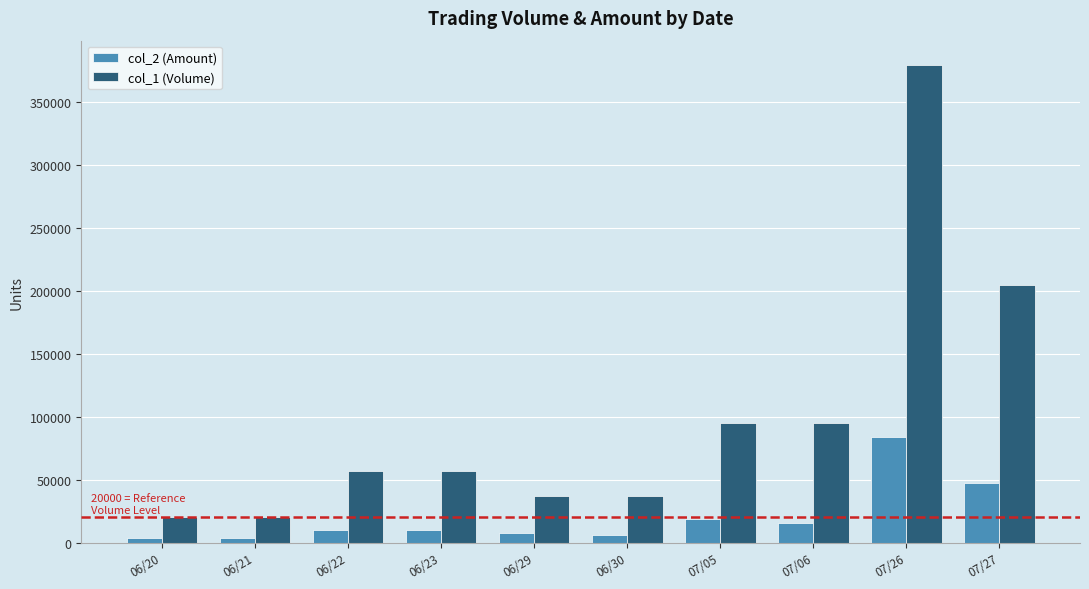

What is the value of the col_1 (Volume) bar at the 10th from the left?

205000